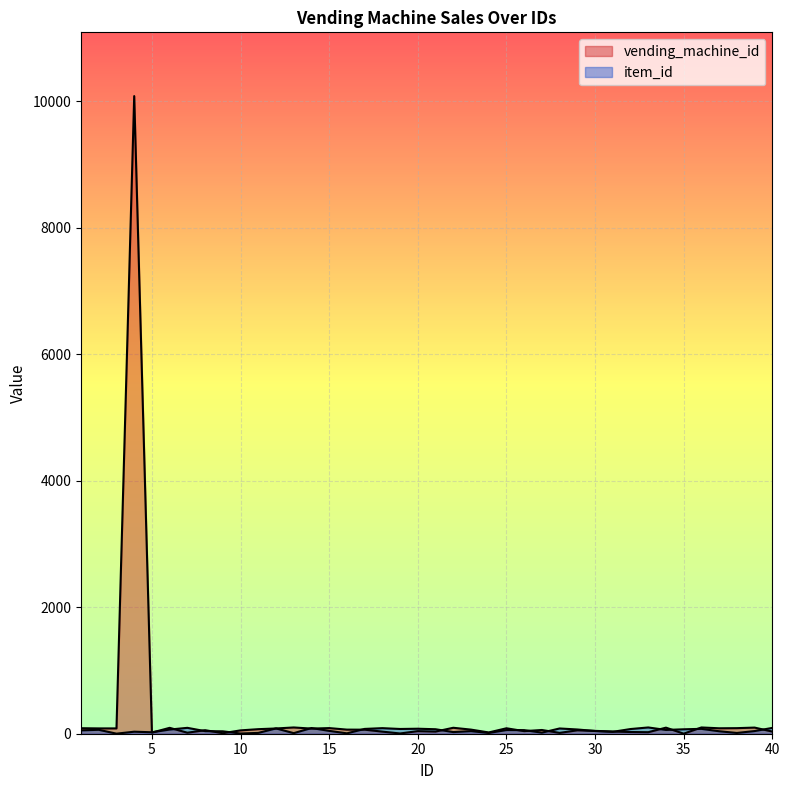

What is the difference between the item_id values at 24 and 12?

72